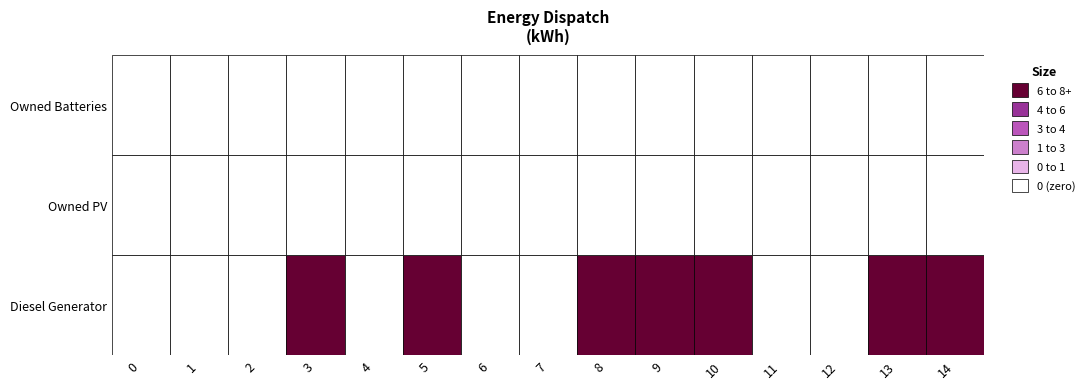

Count the number of categories in the chart.

15